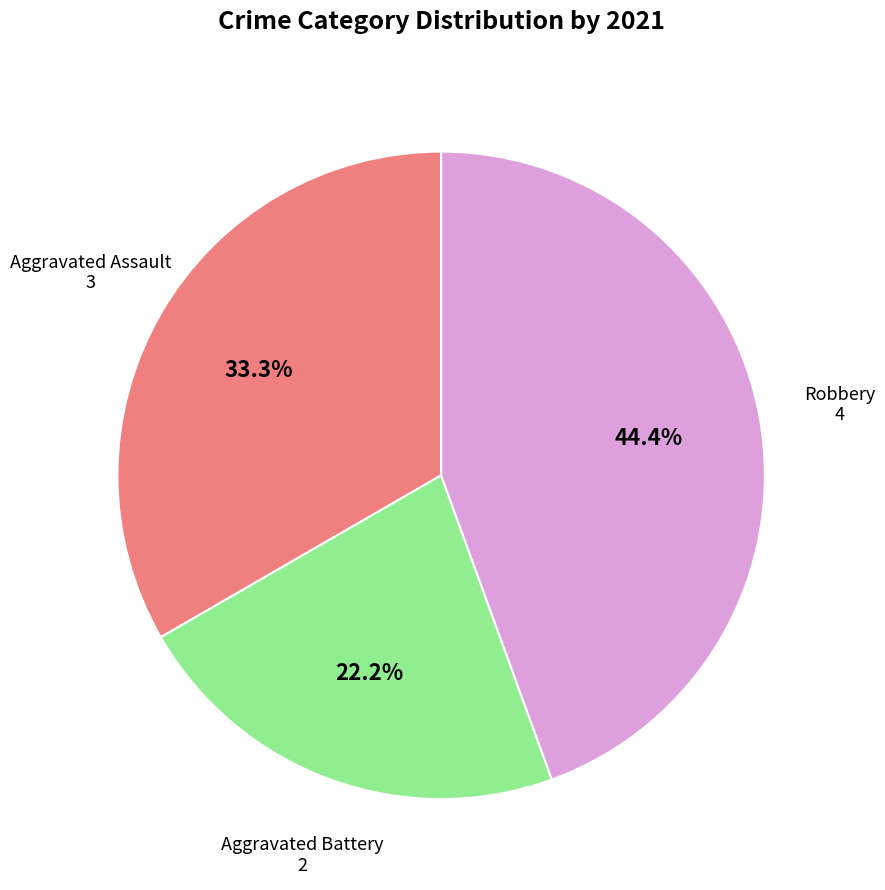

Is there a majority slice in this chart?

No